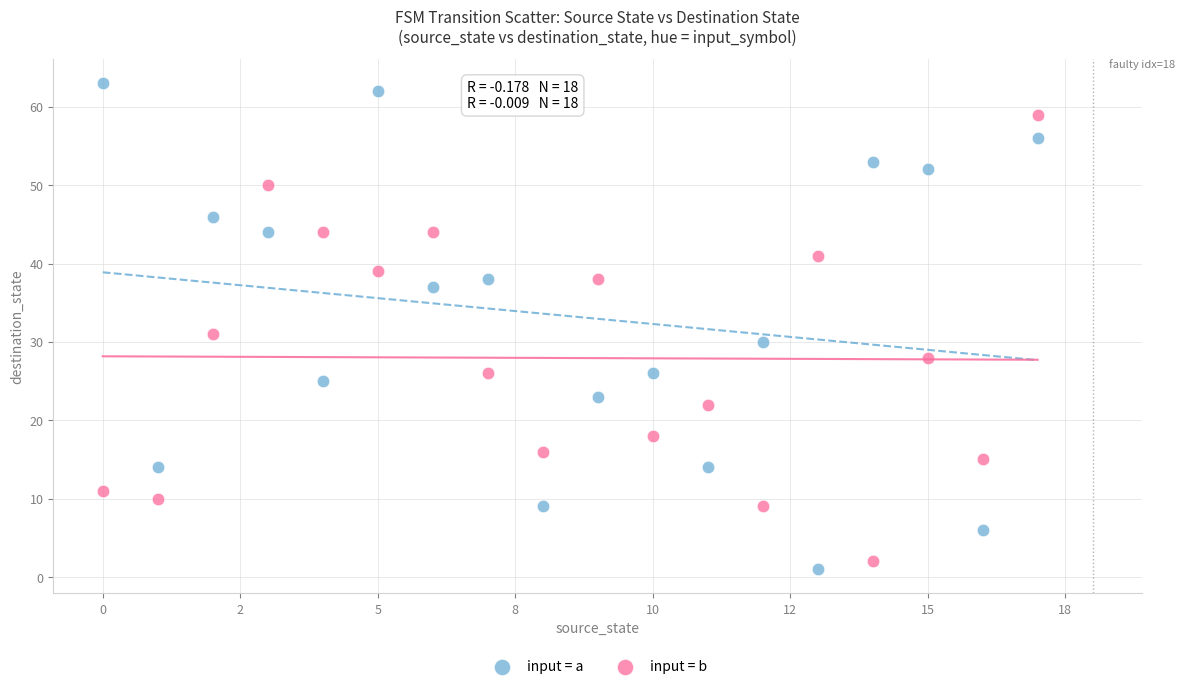

Which series contains the lowest Y value?

input = a